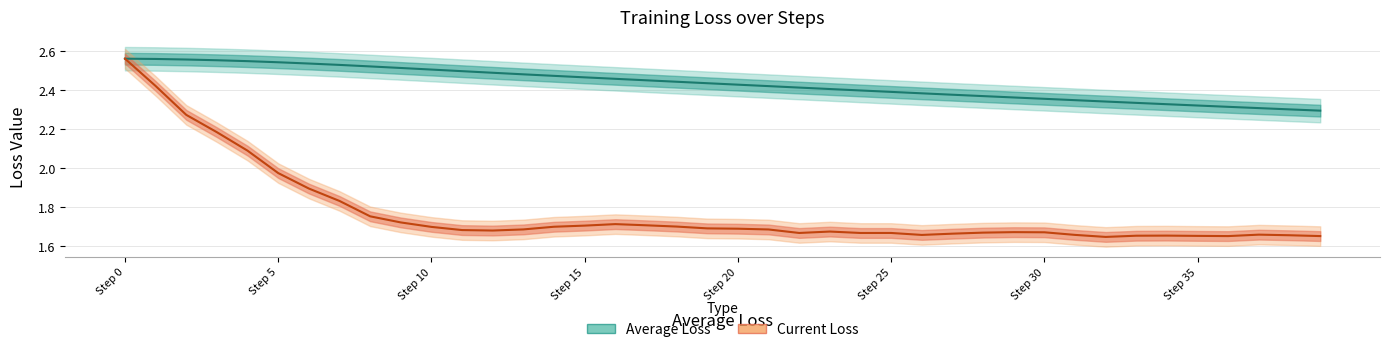

Which series has the largest total across all categories?

Average Loss